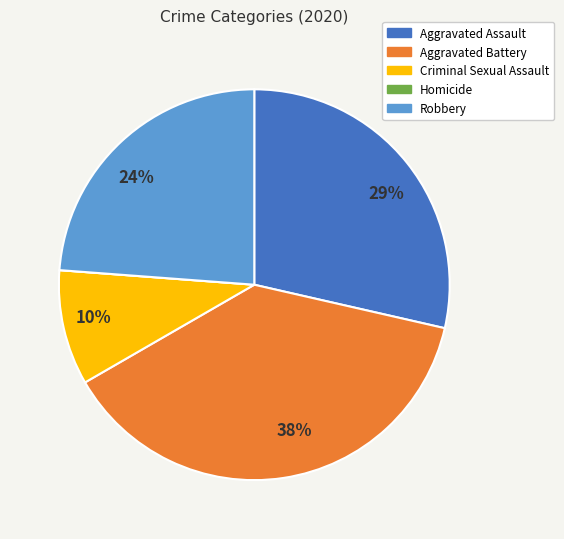

Approximately how many times larger is the value at Robbery compared to Aggravated Assault?

0.8